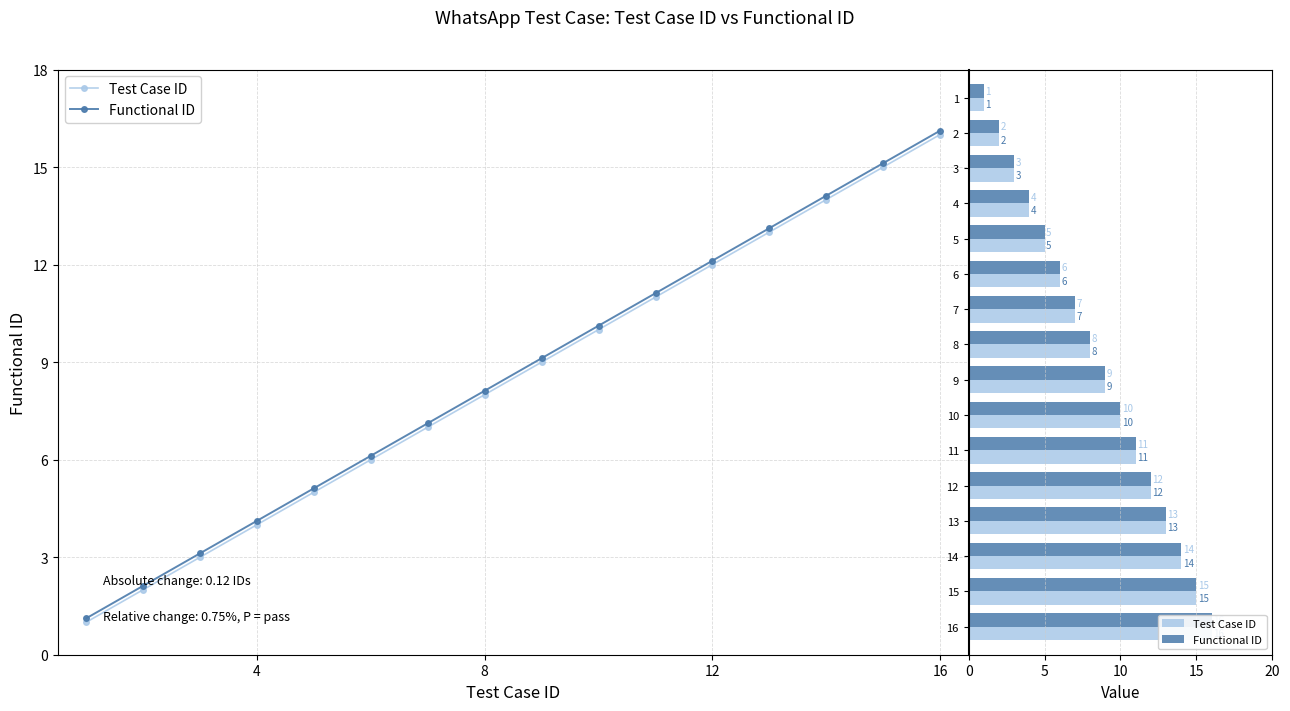

What is the difference between the Test Case ID values at 8 and 3?

5